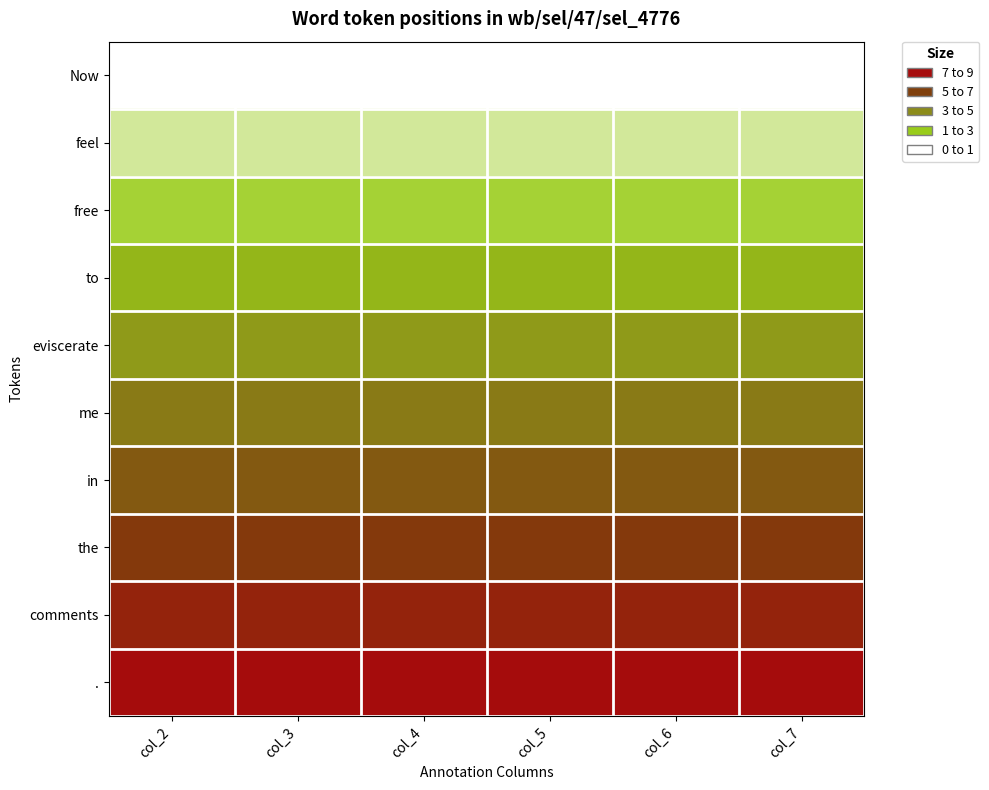

Reading left to right, transcribe all the data shown in this chart.

Now: col_2=0	col_3=0	col_4=0	col_5=0	col_6=0	col_7=0
feel: col_2=1	col_3=1	col_4=1	col_5=1	col_6=1	col_7=1
free: col_2=2	col_3=2	col_4=2	col_5=2	col_6=2	col_7=2
to: col_2=3	col_3=3	col_4=3	col_5=3	col_6=3	col_7=3
eviscerate: col_2=4	col_3=4	col_4=4	col_5=4	col_6=4	col_7=4
me: col_2=5	col_3=5	col_4=5	col_5=5	col_6=5	col_7=5
in: col_2=6	col_3=6	col_4=6	col_5=6	col_6=6	col_7=6
the: col_2=7	col_3=7	col_4=7	col_5=7	col_6=7	col_7=7
comments: col_2=8	col_3=8	col_4=8	col_5=8	col_6=8	col_7=8
.: col_2=9	col_3=9	col_4=9	col_5=9	col_6=9	col_7=9